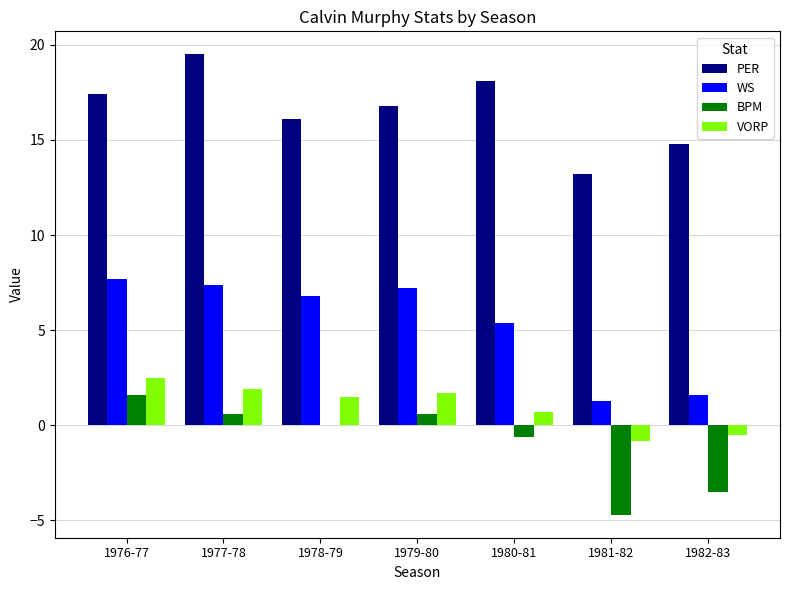

Is the value of VORP at 1979-80 greater than the value of PER at 1980-81?

No